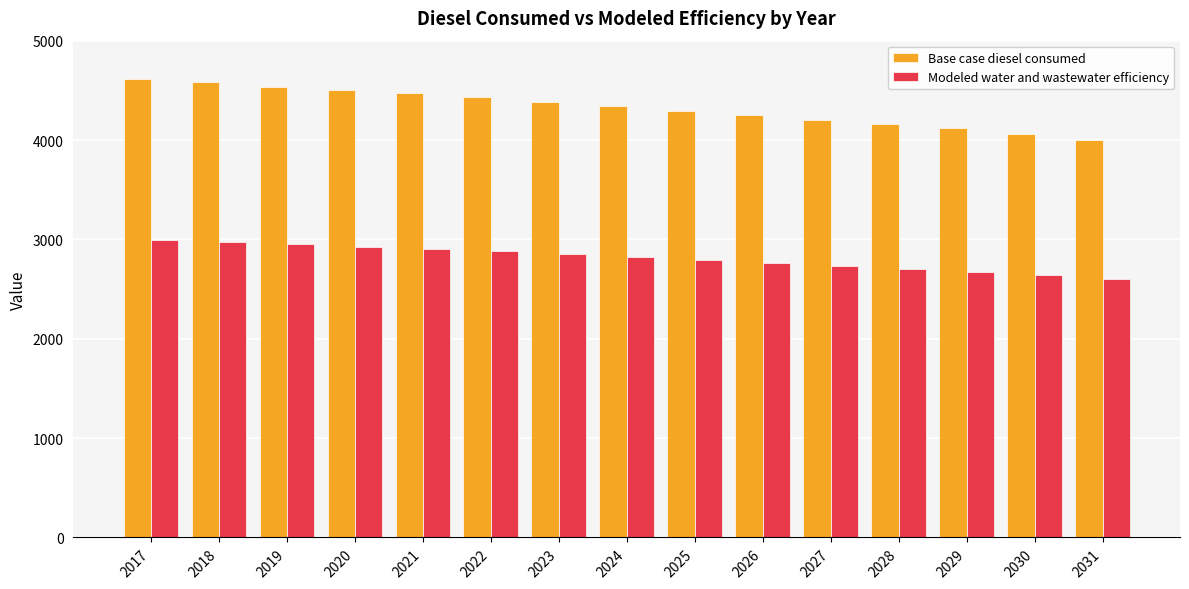

Between 2024 and 2027, which series saw the biggest shift?

Base case diesel consumed